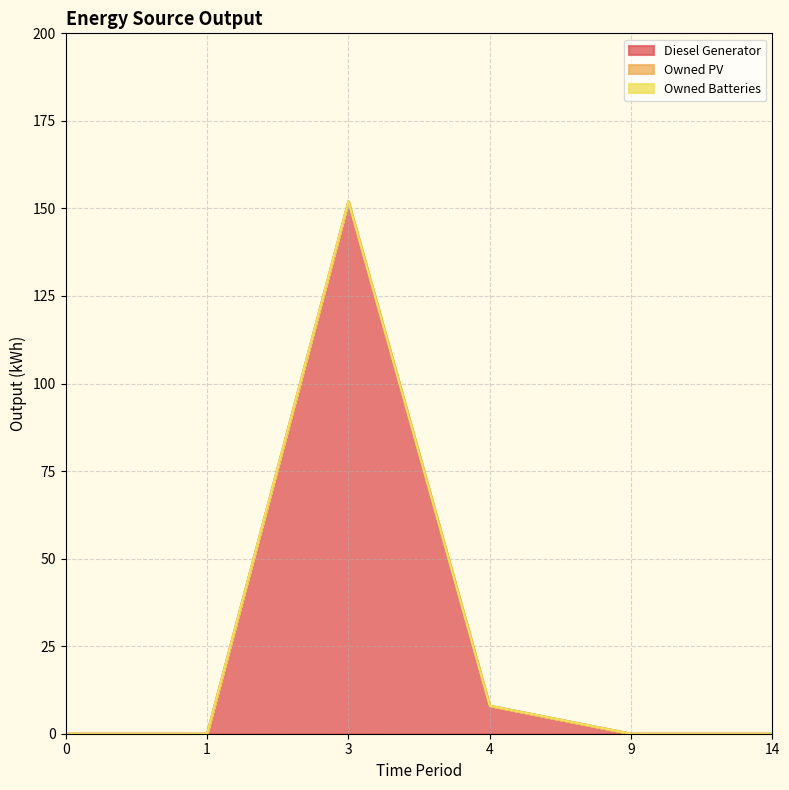

Reading right to left, list all the values displayed in this chart.

Diesel Generator: 14=0	9=0	4=8	3=152	1=0	0=0
Owned PV: 14=0	9=0	4=0	3=0	1=0	0=0
Owned Batteries: 14=0	9=0	4=0	3=0	1=0	0=0